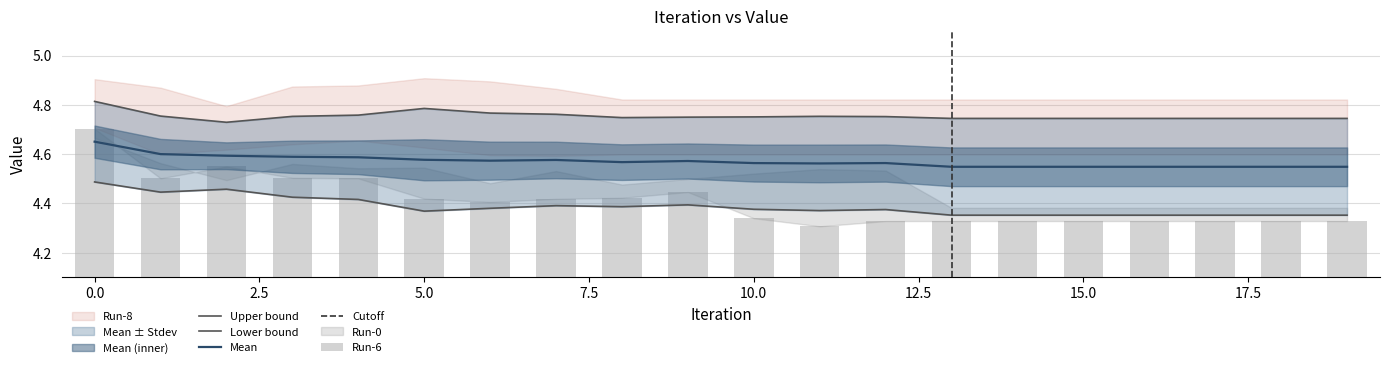

Is it true that Run-0 equals 7.5 at 1?

False